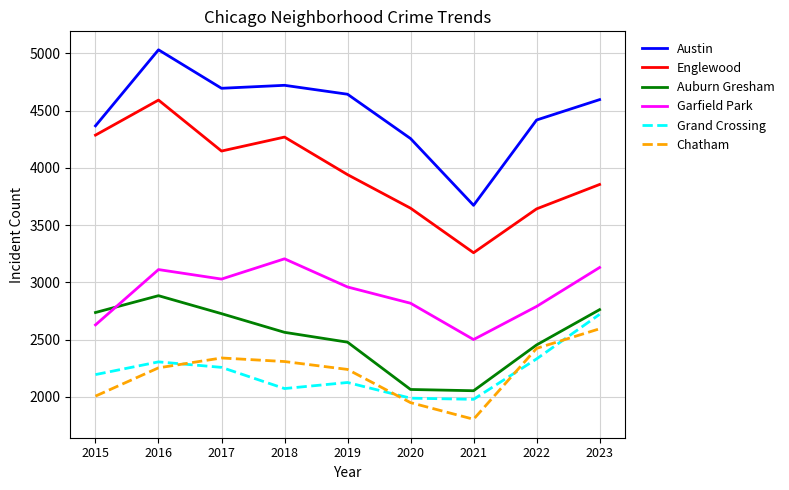

Is it true that Grand Crossing equals 3889 at 2022?

False